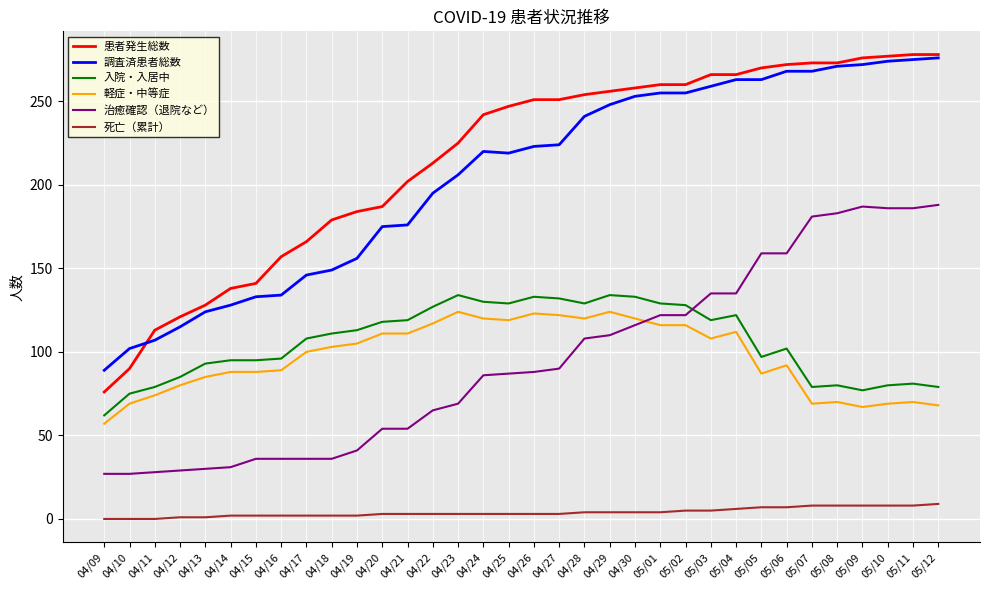

What is the sum of all 治癒確認（退院など） values?

3227